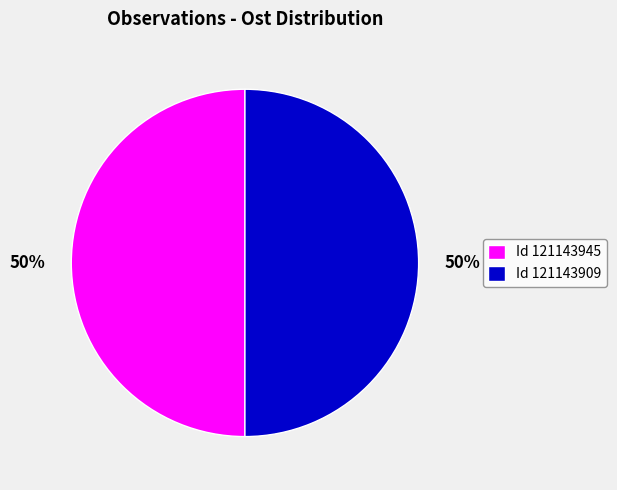

Combined, do Id 121143945 and Id 121143909 account for over 50%?

Yes